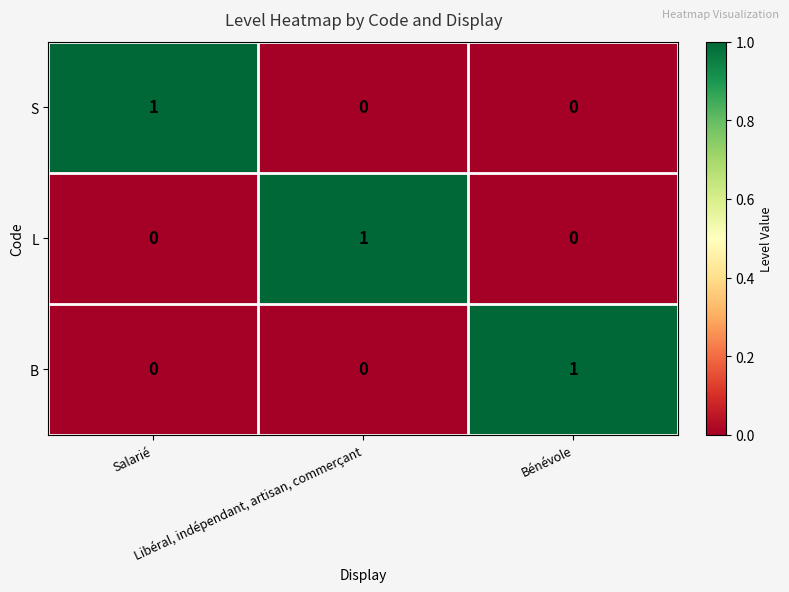

At how many categories does at least one series exceed 0?

3